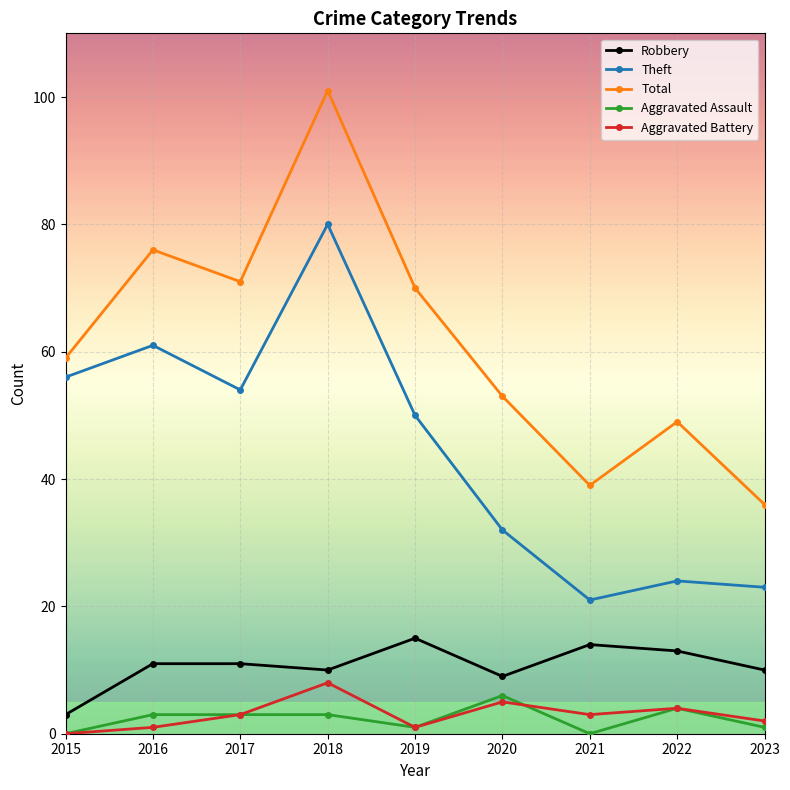

Is the value of Aggravated Battery at 2023 greater than the value of Robbery at 2021?

No